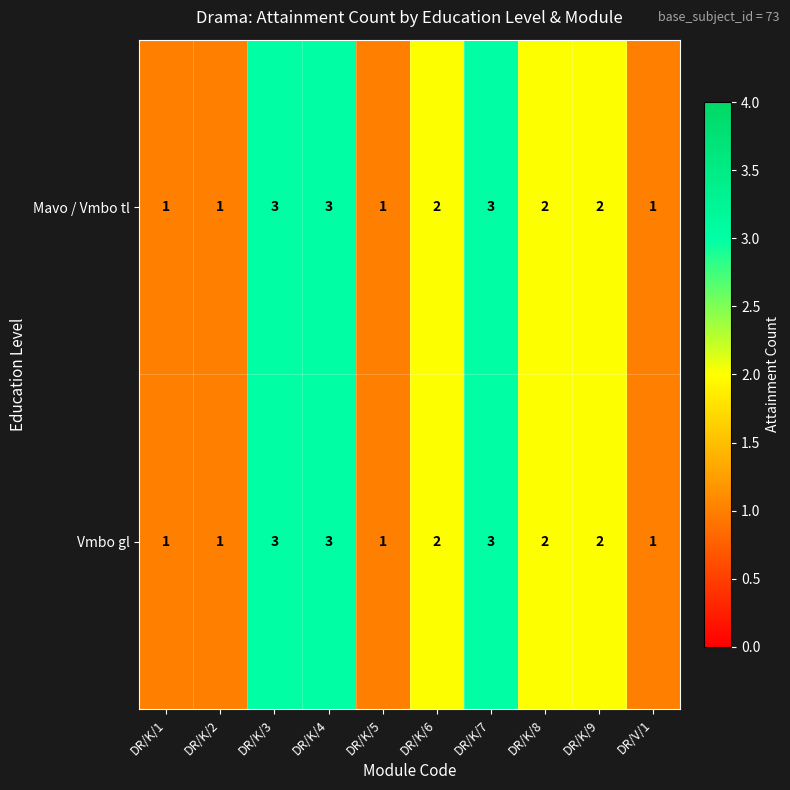

The Mavo / Vmbo tl series shows 5 at DR/K/3. True or false?

False